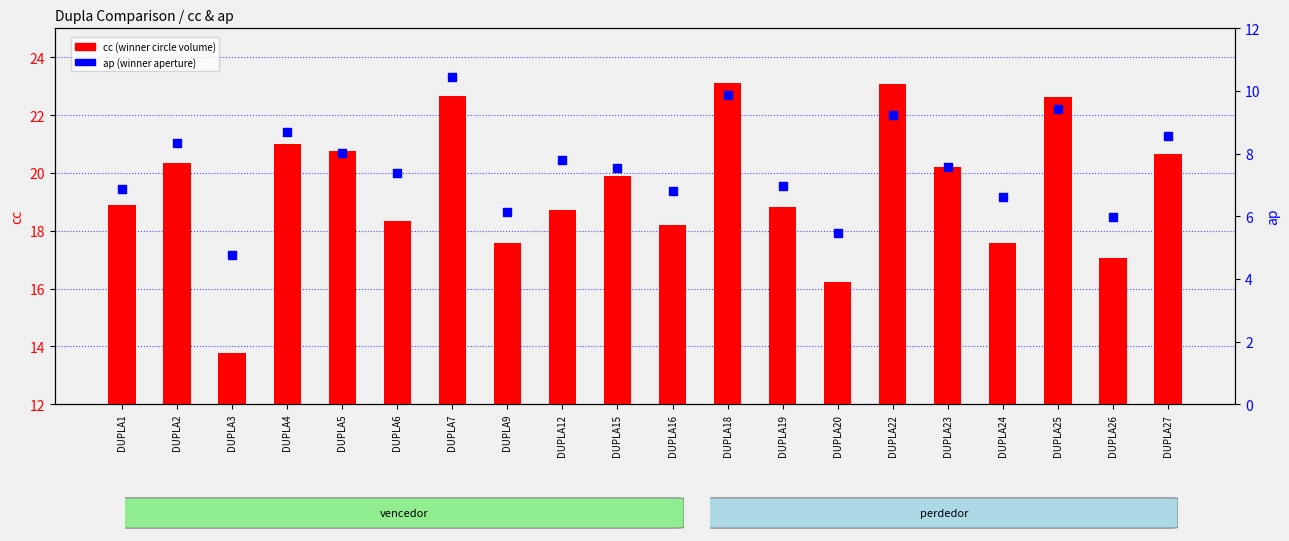

Which series contains the lowest Y value?

ap (winner)